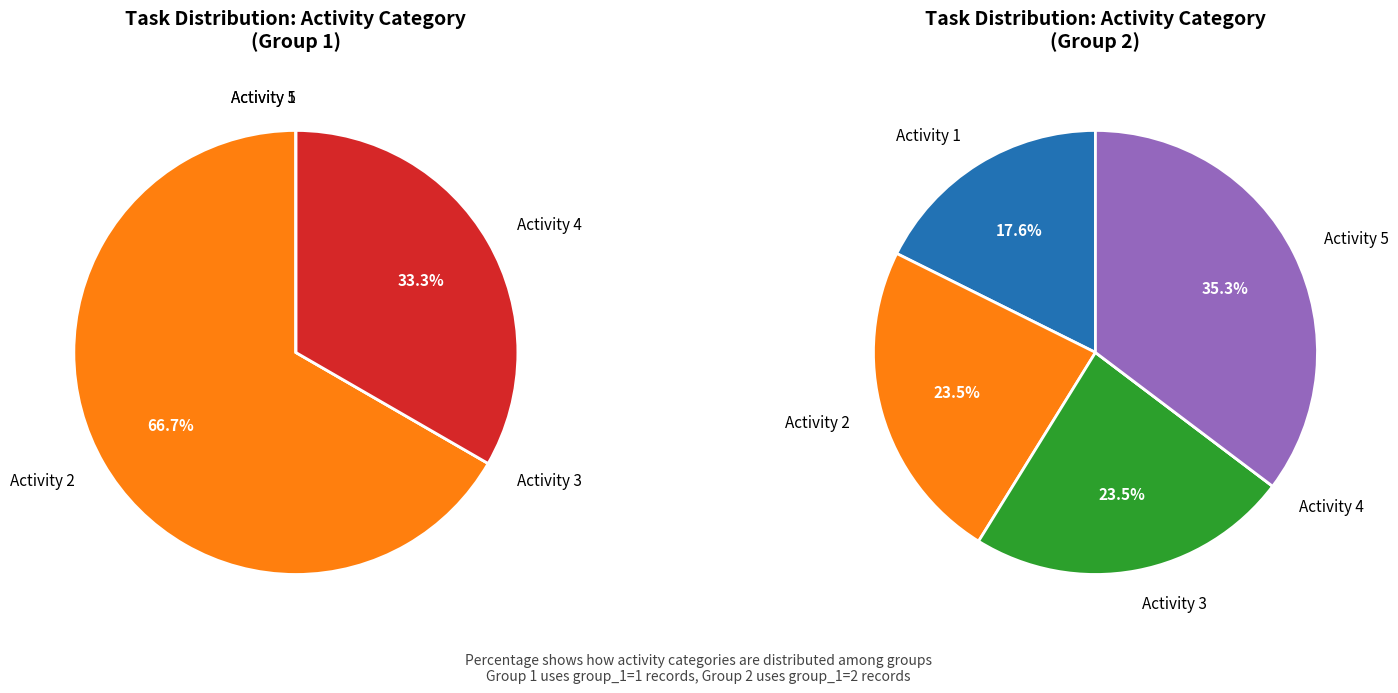

Rank the categories by value from highest to lowest.

2, 5, 3, 1, 4